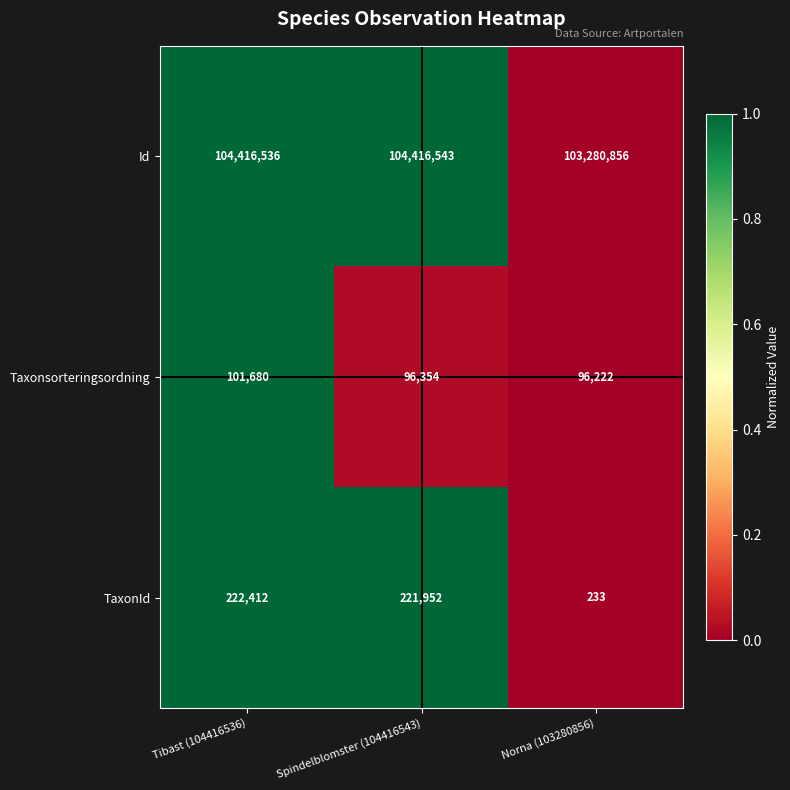

Reading right to left, transcribe all the data shown in this chart.

Id: Norna (103280856)=103280856	Spindelblomster (104416543)=104416543	Tibast (104416536)=104416536
Taxonsorteringsordning: Norna (103280856)=96222	Spindelblomster (104416543)=96354	Tibast (104416536)=101680
TaxonId: Norna (103280856)=233	Spindelblomster (104416543)=221952	Tibast (104416536)=222412